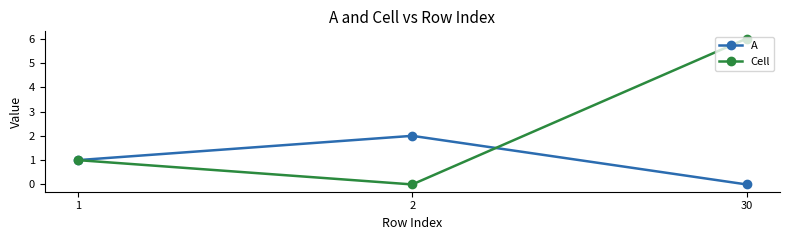

Rank the series by their average value, from highest to lowest.

Cell, A